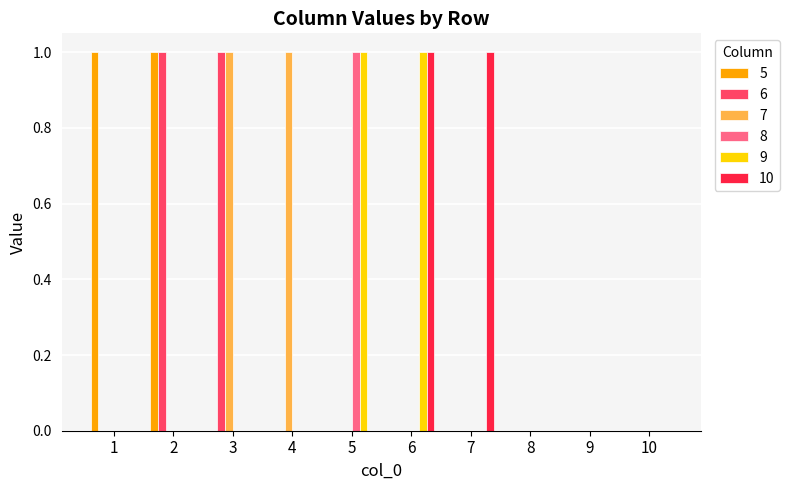

Reading right to left, transcribe all the data shown in this chart.

5: 10=0	9=0	8=0	7=0	6=0	5=0	4=0	3=0	2=1	1=1
6: 10=0	9=0	8=0	7=0	6=0	5=0	4=0	3=1	2=1	1=0
7: 10=0	9=0	8=0	7=0	6=0	5=0	4=1	3=1	2=0	1=0
8: 10=0	9=0	8=0	7=0	6=0	5=1	4=0	3=0	2=0	1=0
9: 10=0	9=0	8=0	7=0	6=1	5=1	4=0	3=0	2=0	1=0
10: 10=0	9=0	8=0	7=1	6=1	5=0	4=0	3=0	2=0	1=0